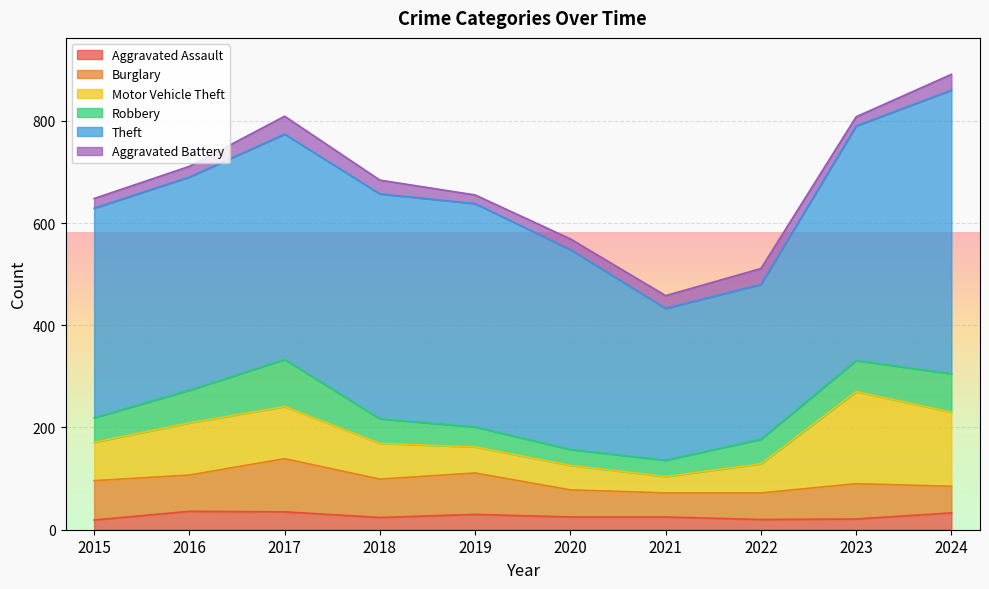

At which label does Robbery first exceed 48?

2016